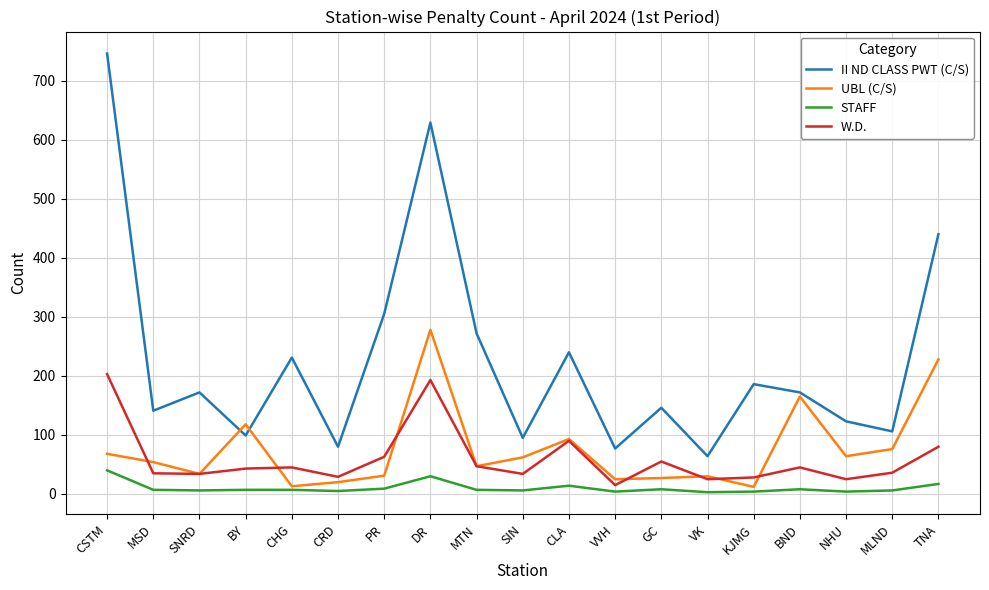

True or false: II ND CLASS PWT (C/S) has more than 1 points higher than both neighbors.

True